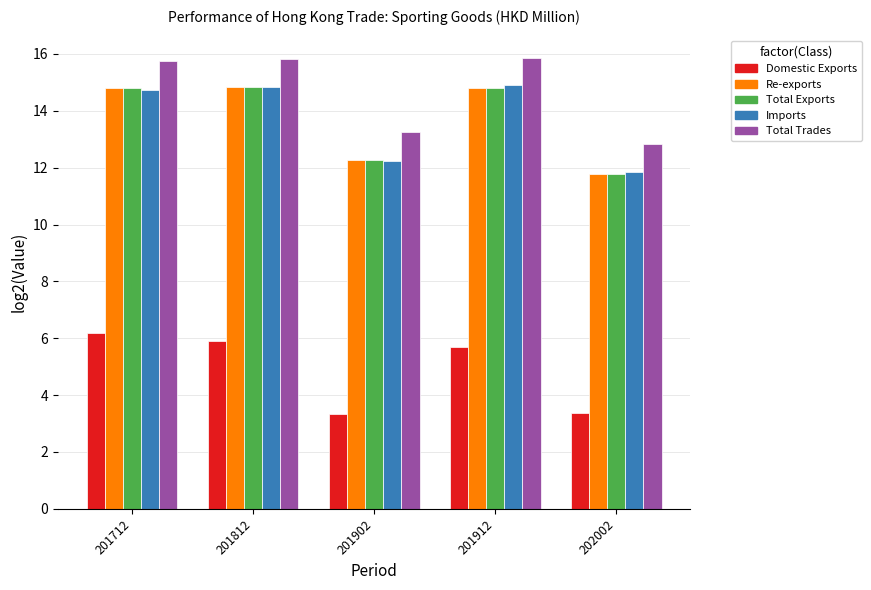

Is it true that Total Exports equals 8.5 at 201912?

False